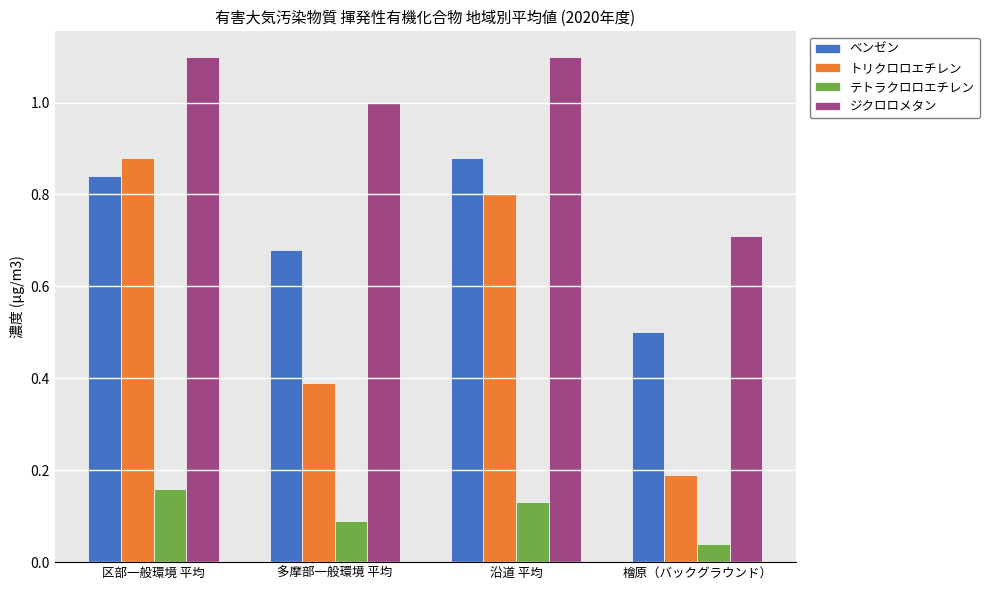

Which series has the widest spread of values?

トリクロロエチレン